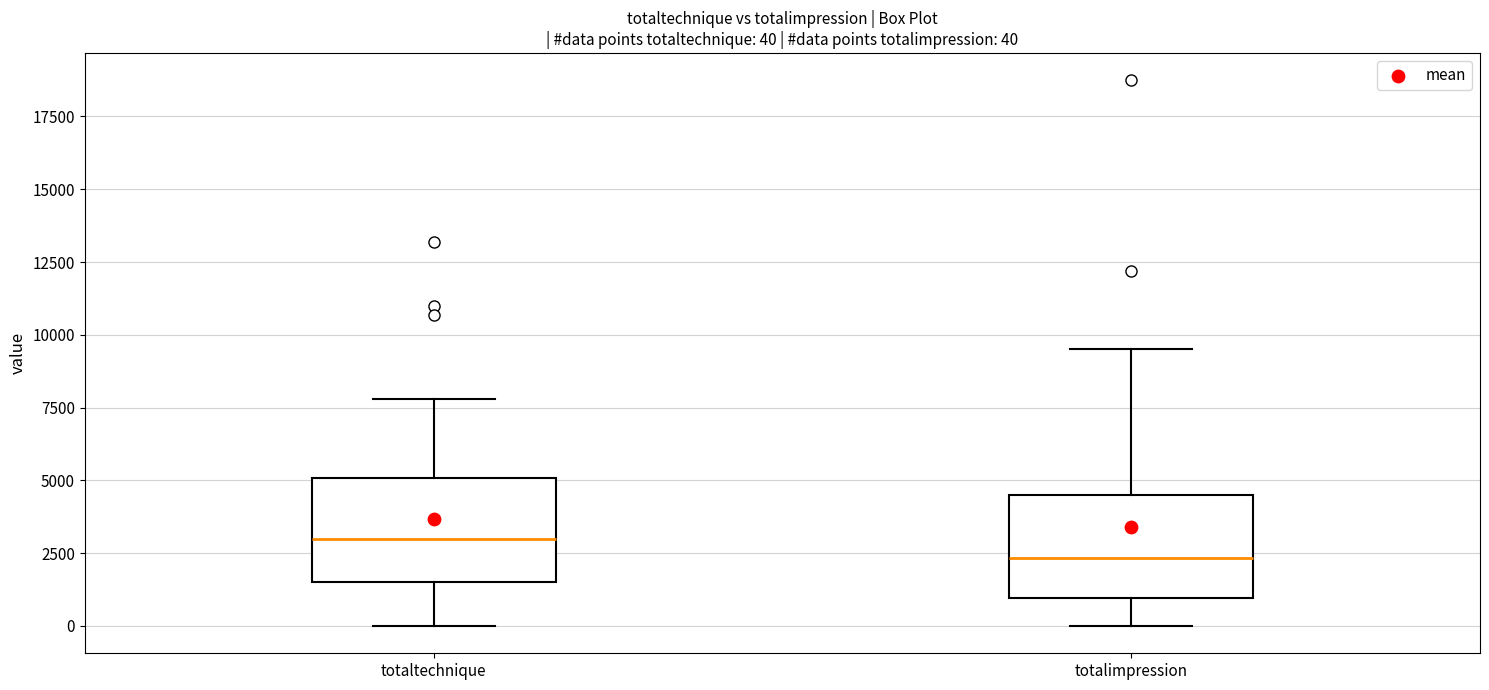

Which box has the highest median line?

totaltechnique